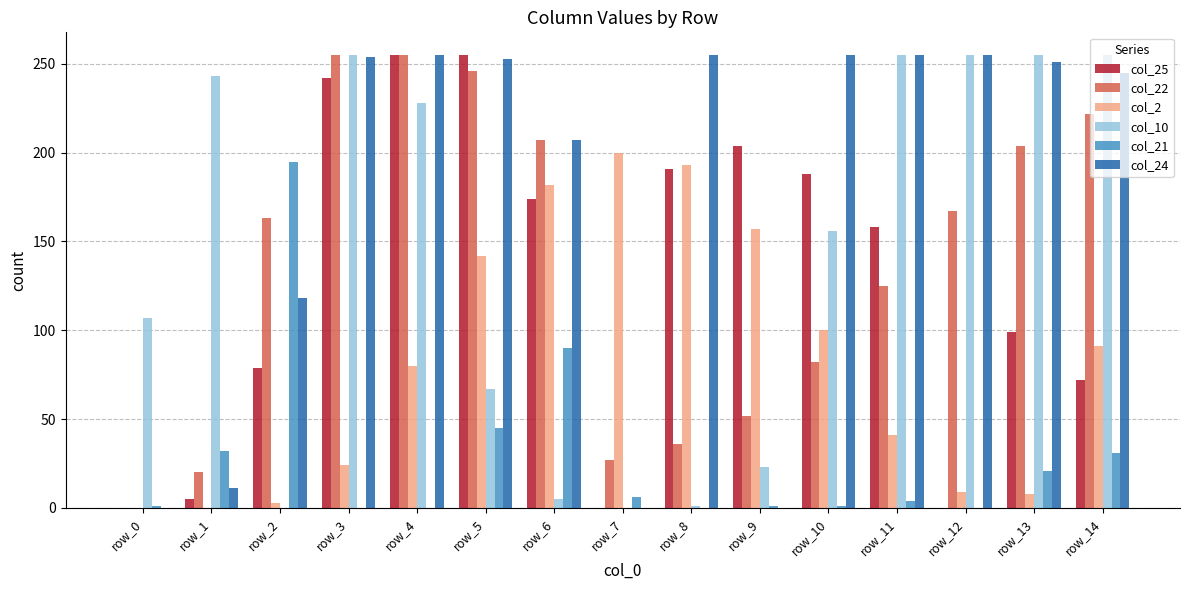

At which category is the sum across all series the highest?

row_4